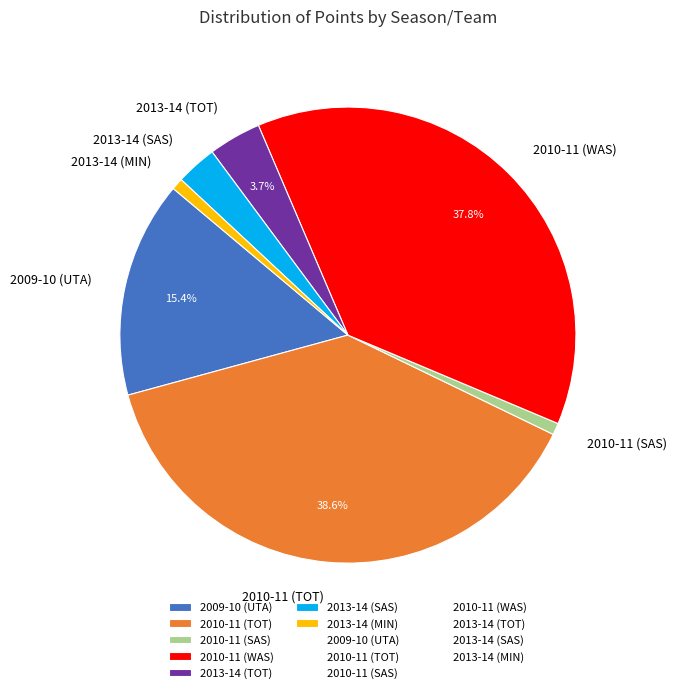

Which has a higher value, 2009-10 (UTA) or 2010-11 (SAS)?

2009-10 (UTA)